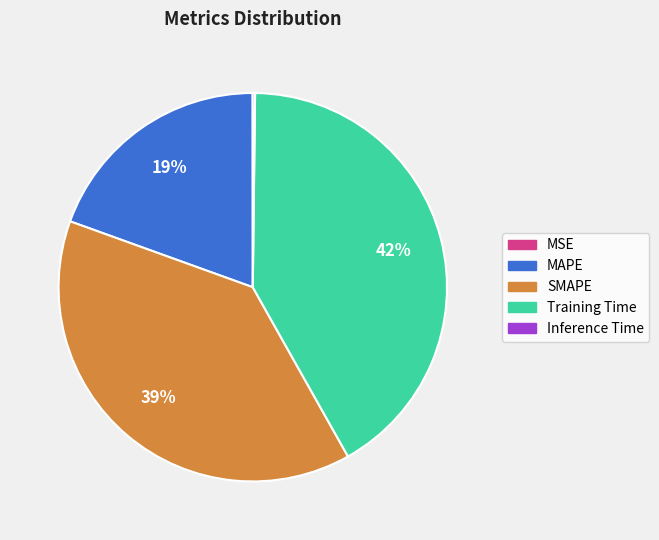

Between Training Time and MAPE, which is larger?

Training Time